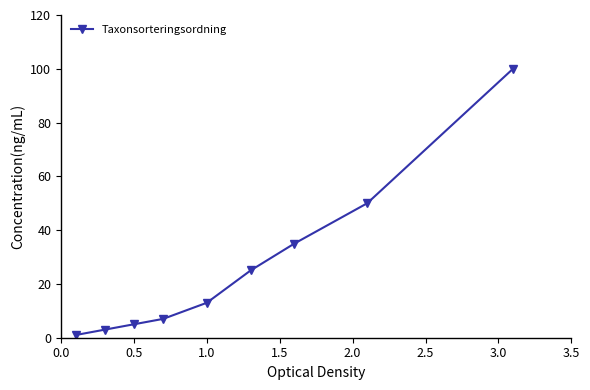

What is the value of the 9th point from the left?

100